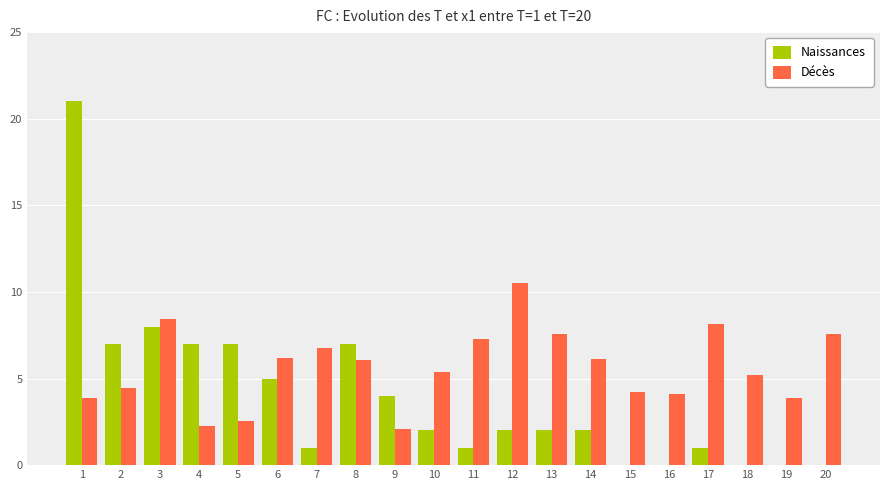

Which series changed the most between 17 and 18?

Décès